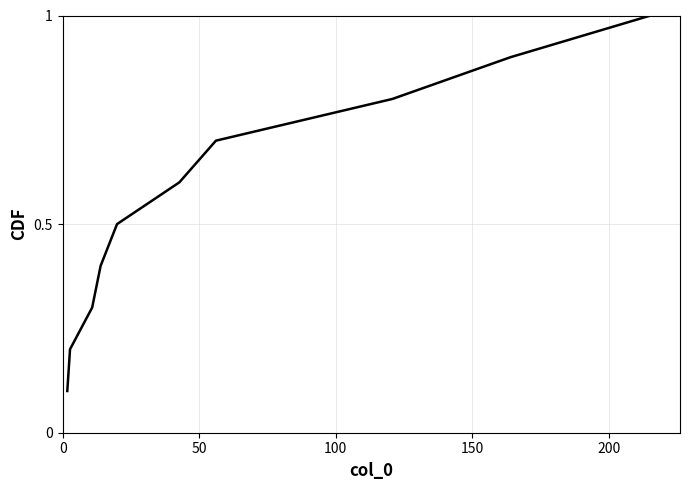

How many values are between 0 and 1?

10